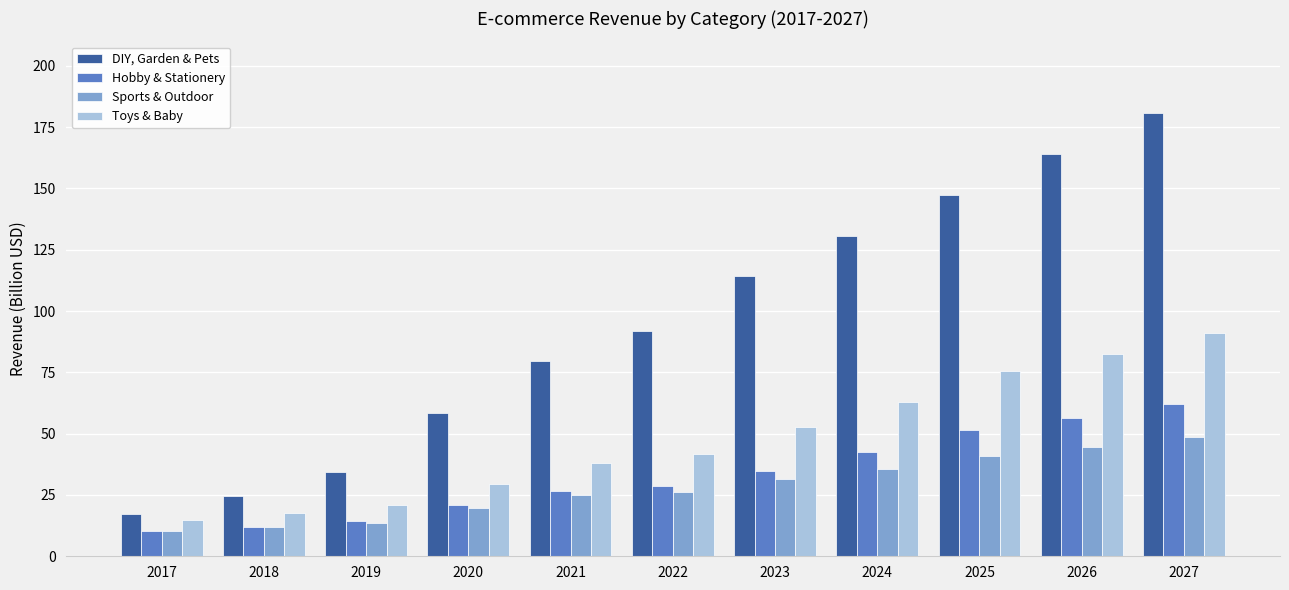

Which series has the largest total across all categories?

DIY, Garden & Pets